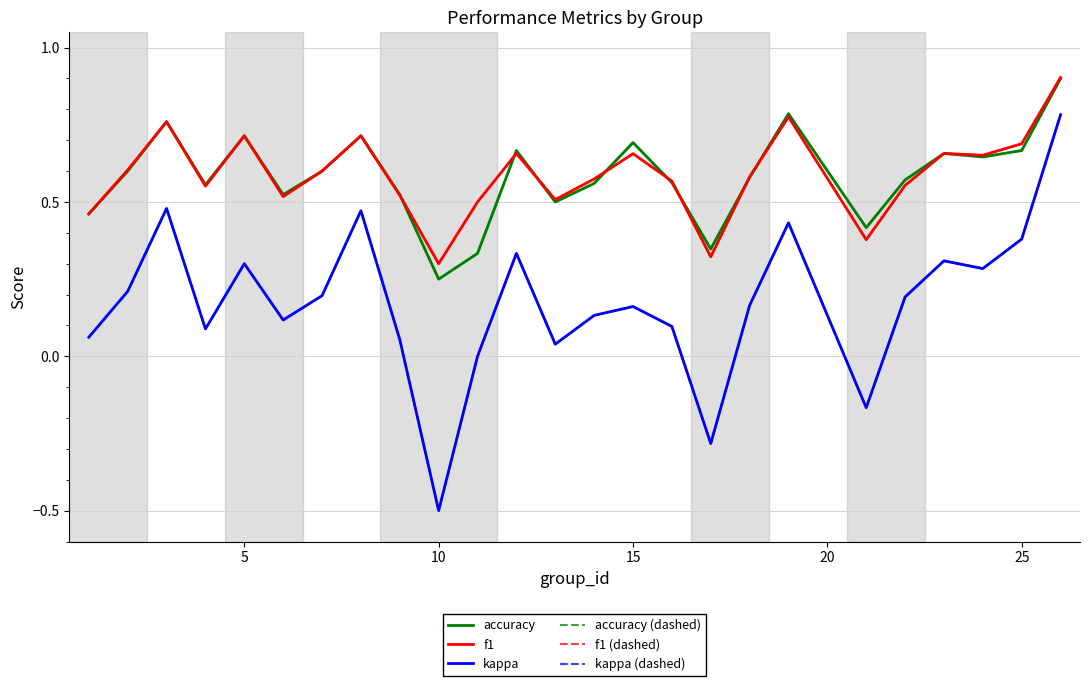

Is this an area chart (filled region under the line)?

No